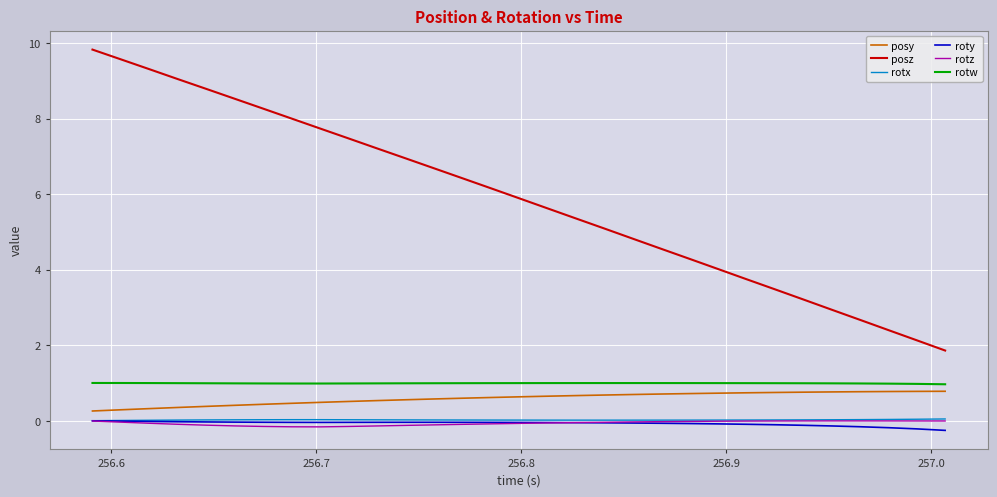

Which series has the widest spread of values?

posz